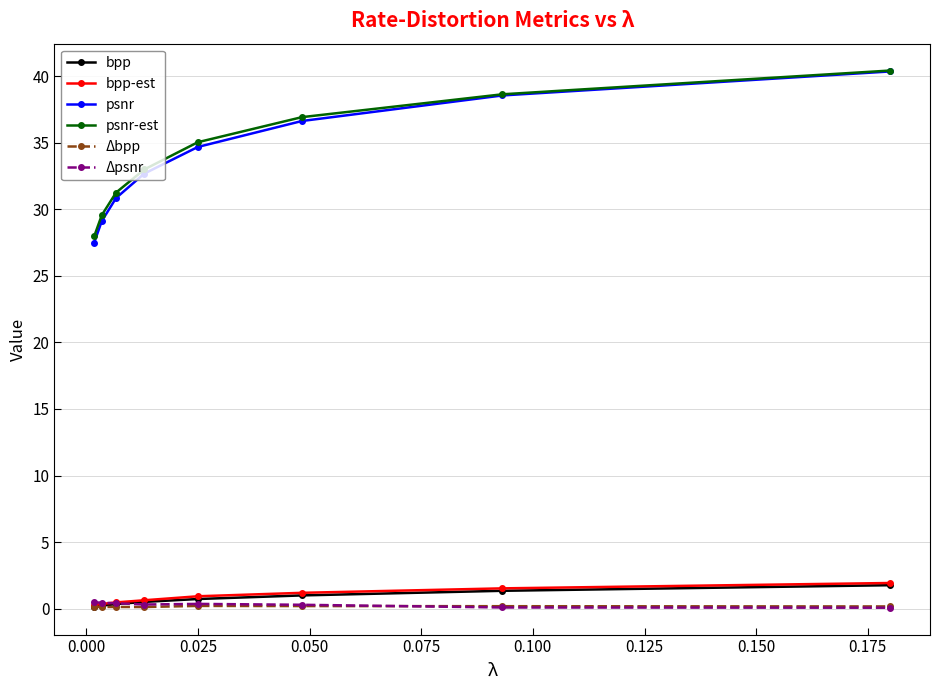

Is this an area chart (filled region under the line)?

No